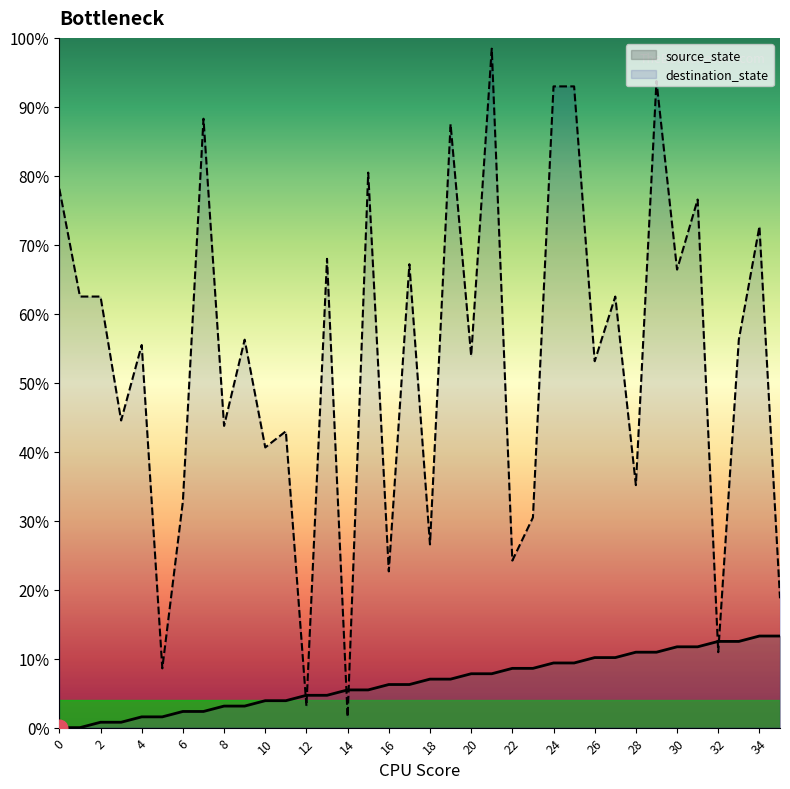

Reading right to left, extract all data points from this chart.

source_state: 35=13.3	34=13.3	33=12.5	32=12.5	31=11.7	30=11.7	29=10.9	28=10.9	27=10.2	26=10.2	25=9.4	24=9.4	23=8.6	22=8.6	21=7.8	20=7.8	19=7.0	18=7.0	17=6.2	16=6.2	15=5.5	14=5.5	13=4.7	12=4.7	11=3.9	10=3.9	9=3.1	8=3.1	7=2.3	6=2.3	5=1.6	4=1.6	3=0.8	2=0.8	1=0.0	0=0.0
destination_state: 35=18.8	34=72.7	33=56.2	32=10.9	31=76.6	30=66.4	29=93.8	28=35.2	27=62.5	26=53.1	25=93.0	24=93.0	23=30.5	22=24.2	21=98.4	20=53.9	19=87.5	18=26.6	17=67.2	16=22.7	15=80.5	14=1.6	13=68.0	12=3.1	11=43.0	10=40.6	9=56.2	8=43.8	7=88.3	6=32.8	5=8.6	4=55.5	3=44.5	2=62.5	1=62.5	0=78.1